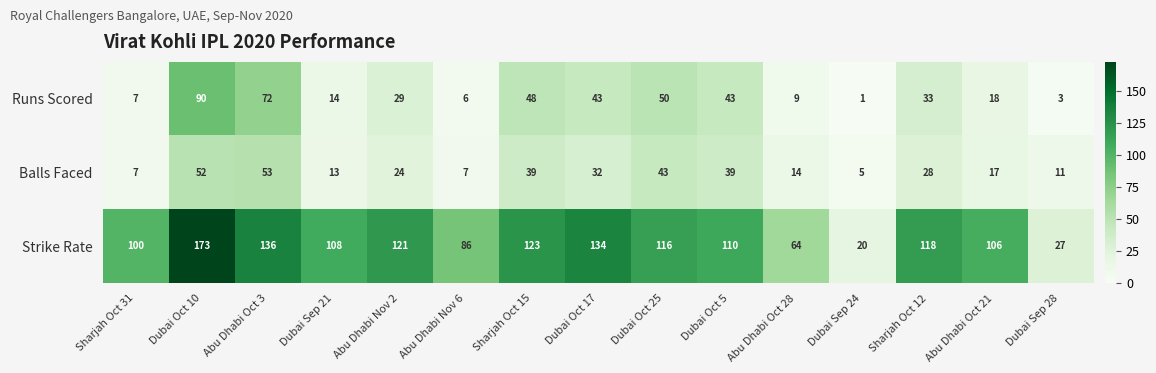

What is the sum of the Balls Faced values at Dubai Sep 24 and Dubai Oct 10?

57